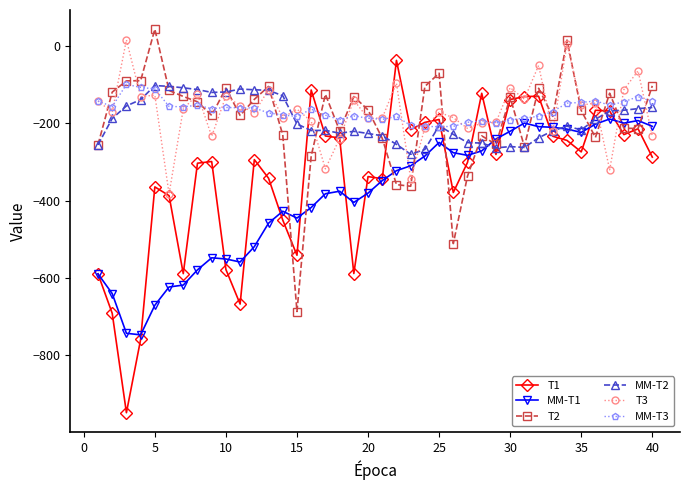

True or false: MM-T2 has more than 1 points higher than both neighbors.

True